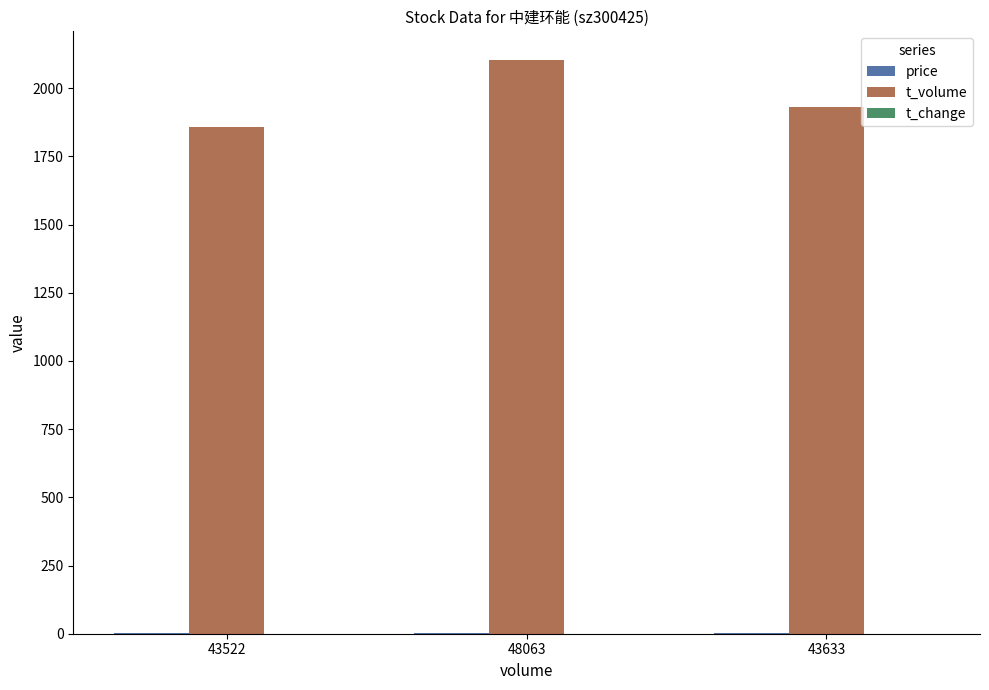

Between 43522 and 48063, which series saw the biggest shift?

t_volume